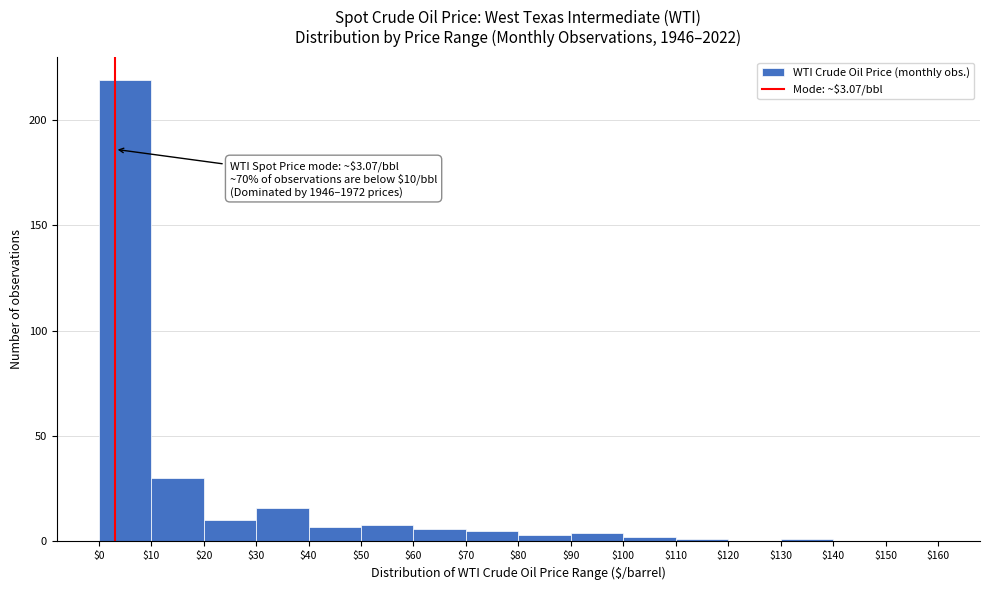

Which range on the x-axis has the tallest bar?

$0 to $10